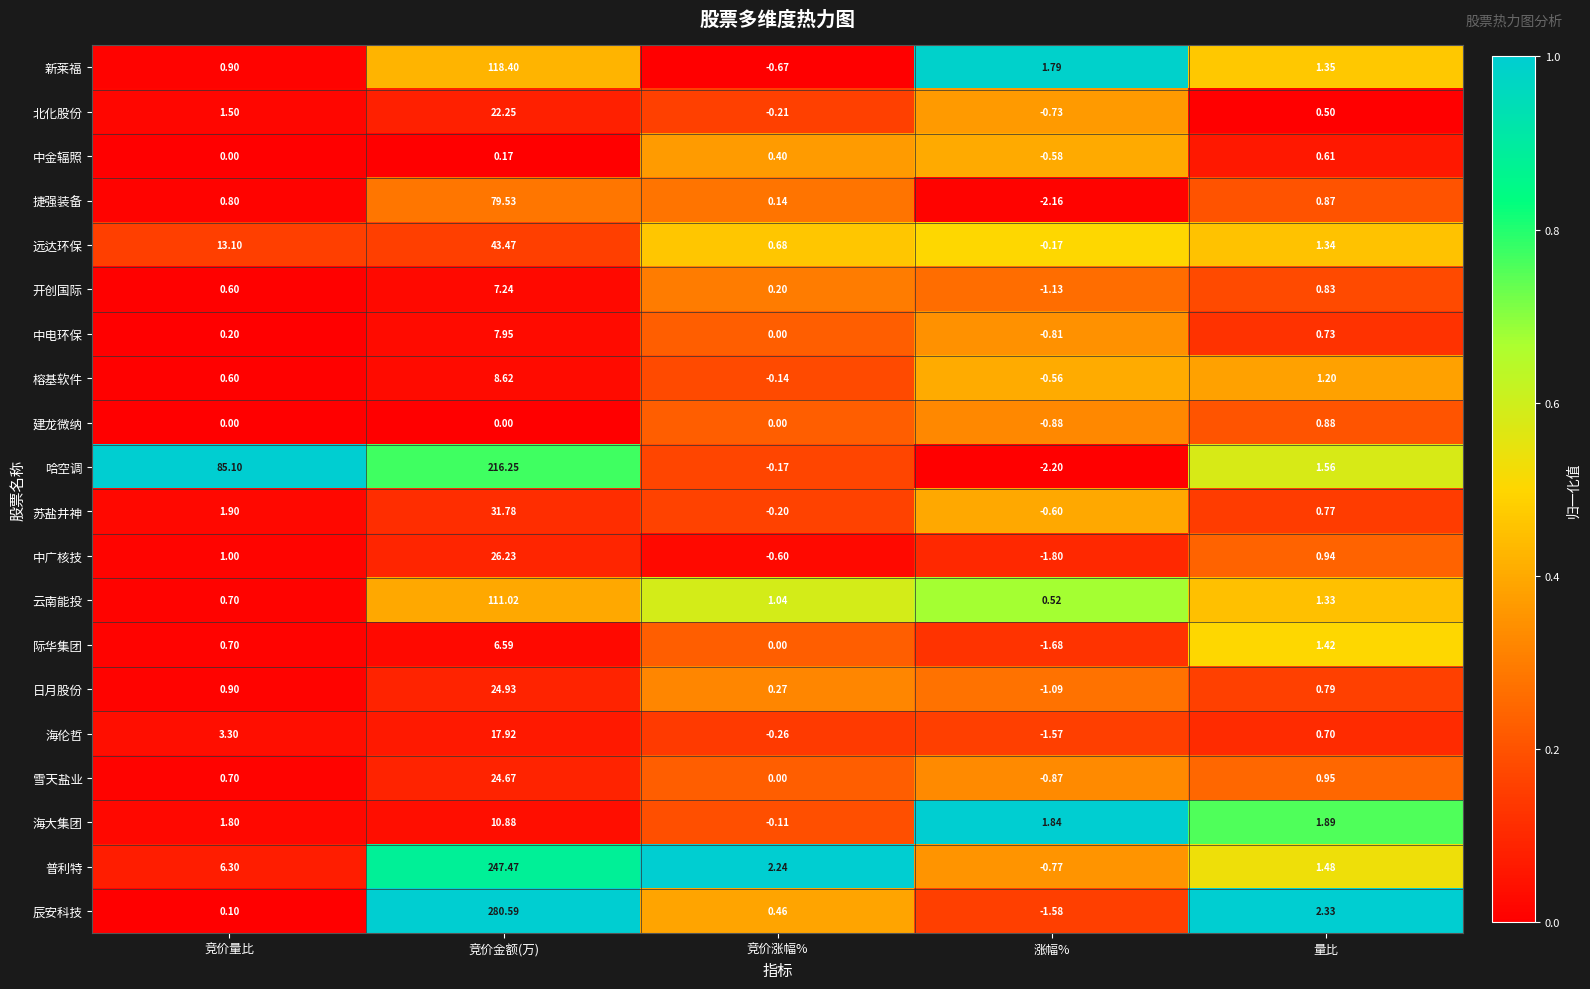

Where is 捷强装备 nearest to the value 38?

量比